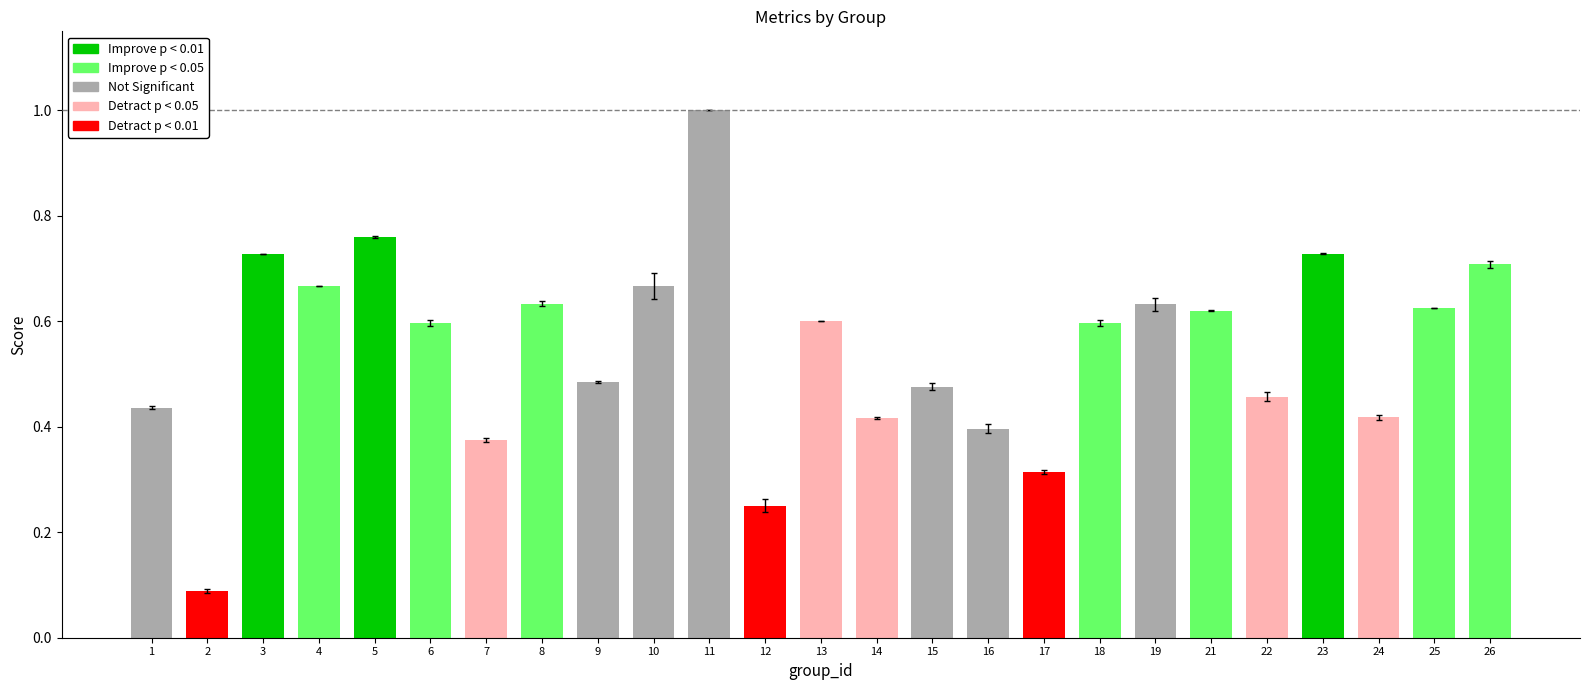

True or false: the data shows 0.2 at 16.

False